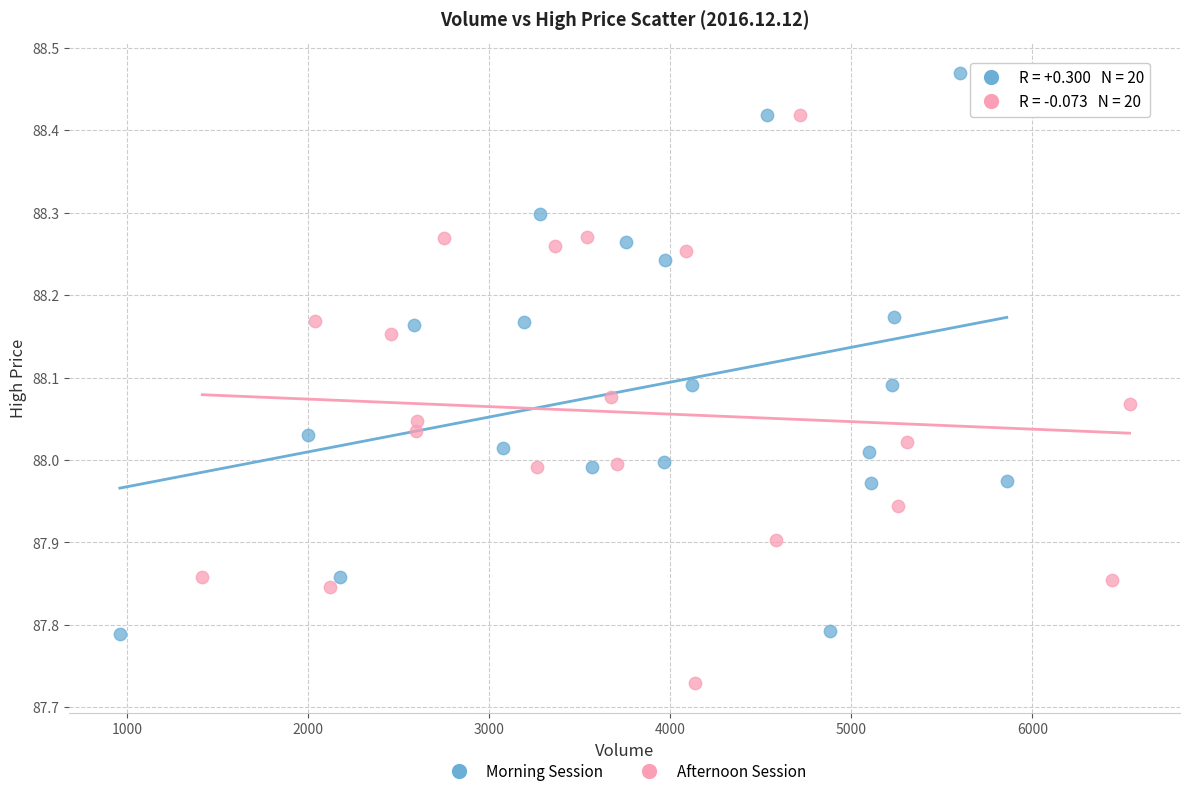

Which series reaches the maximum Y coordinate?

Morning Session